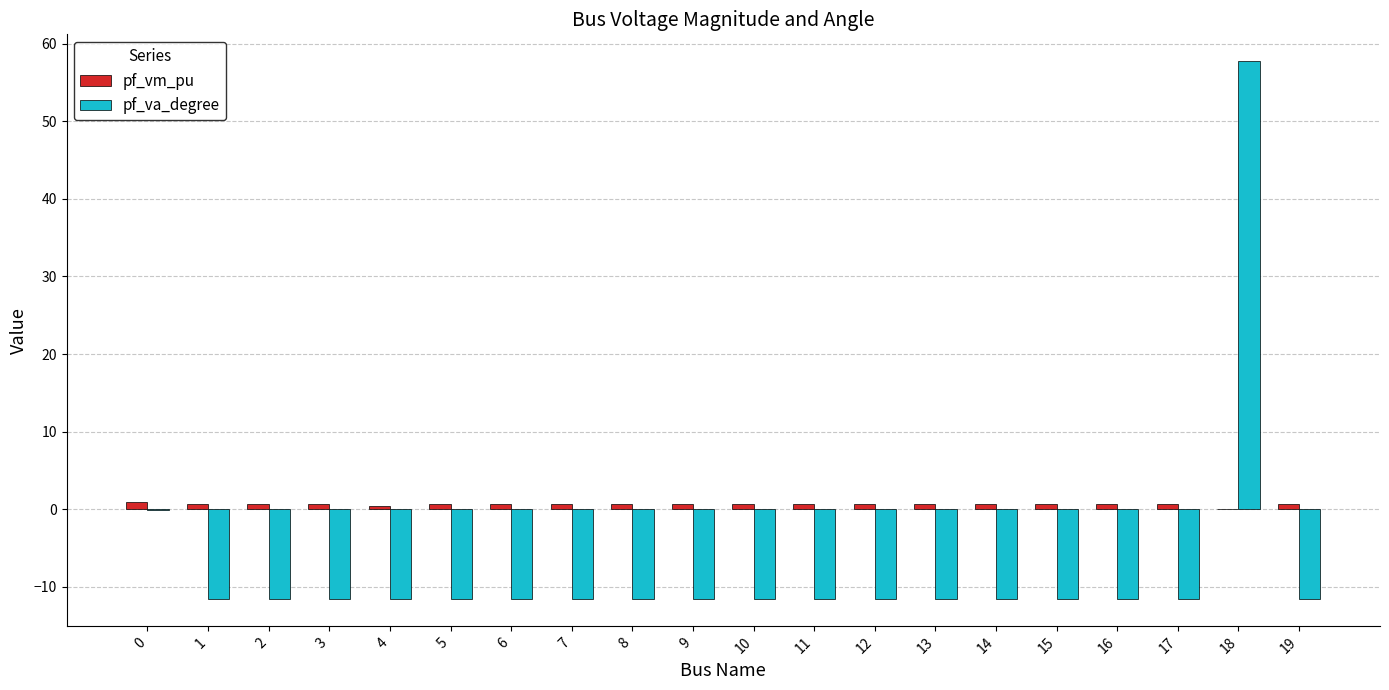

The value of pf_va_degree at 18 is 86.0. True or false?

False